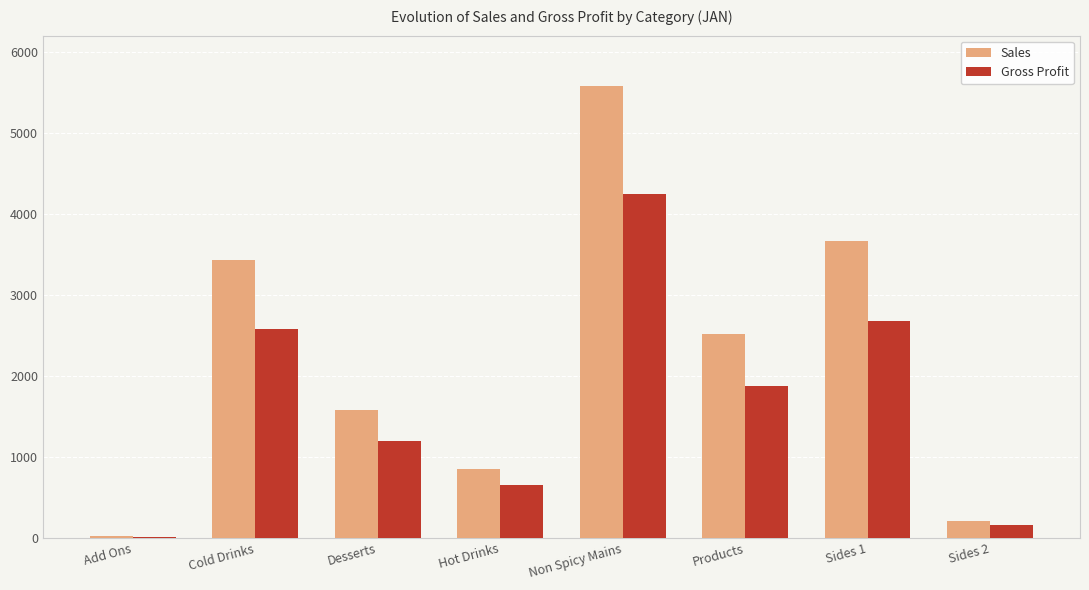

What is the sum of all Gross Profit values?

13399.4